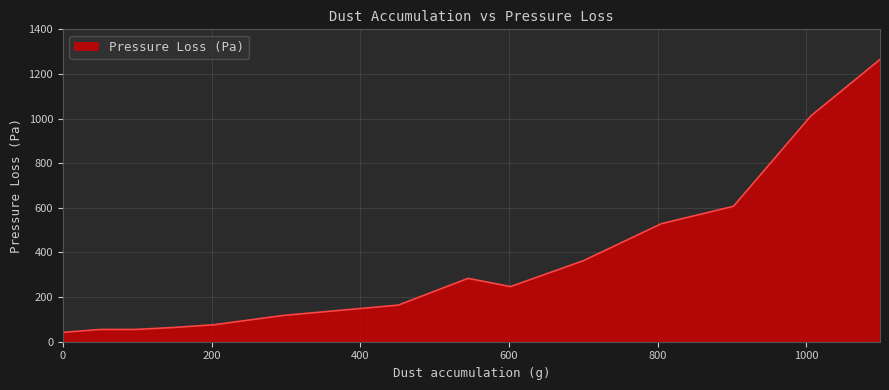

What is the difference between the maximum and minimum values?

1223